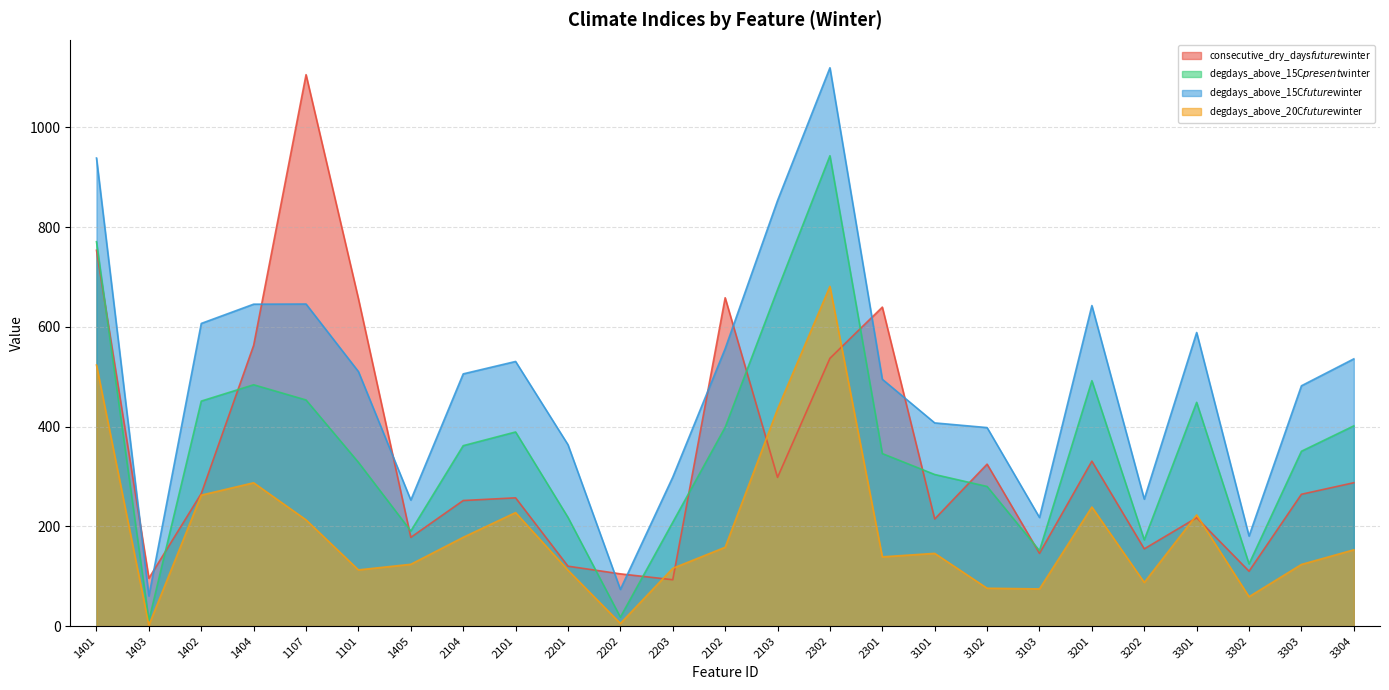

What is the label of the 14th point from the left?

2103